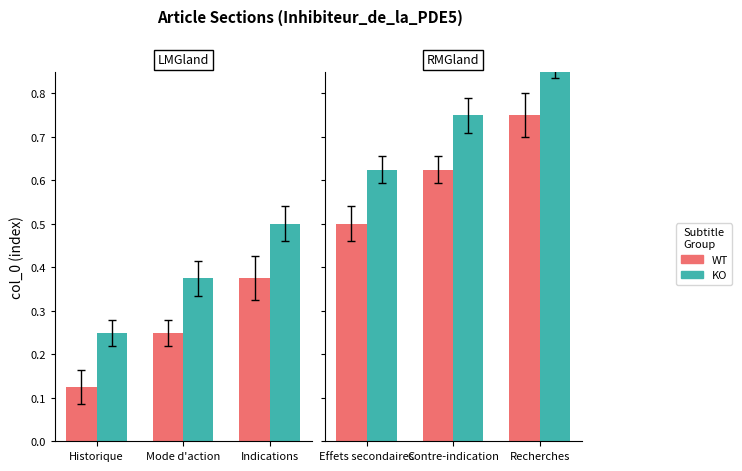

Are the bars grouped side by side (vs. stacked)?

Yes